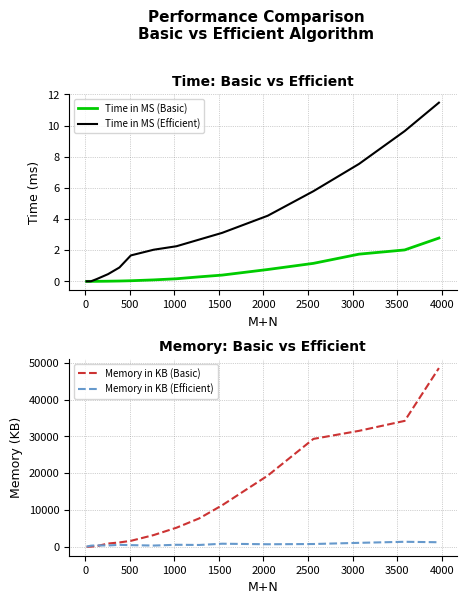

What is the maximum value for Time in MS (Efficient)?

11.5